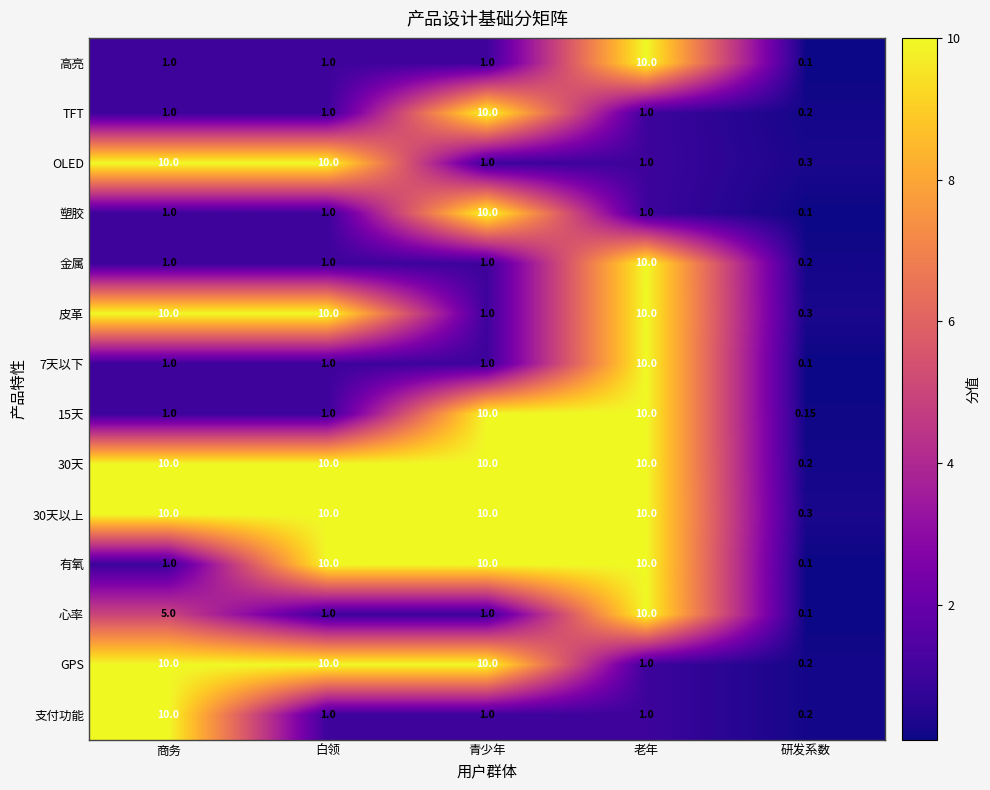

At which category is the sum across all series the highest?

老年